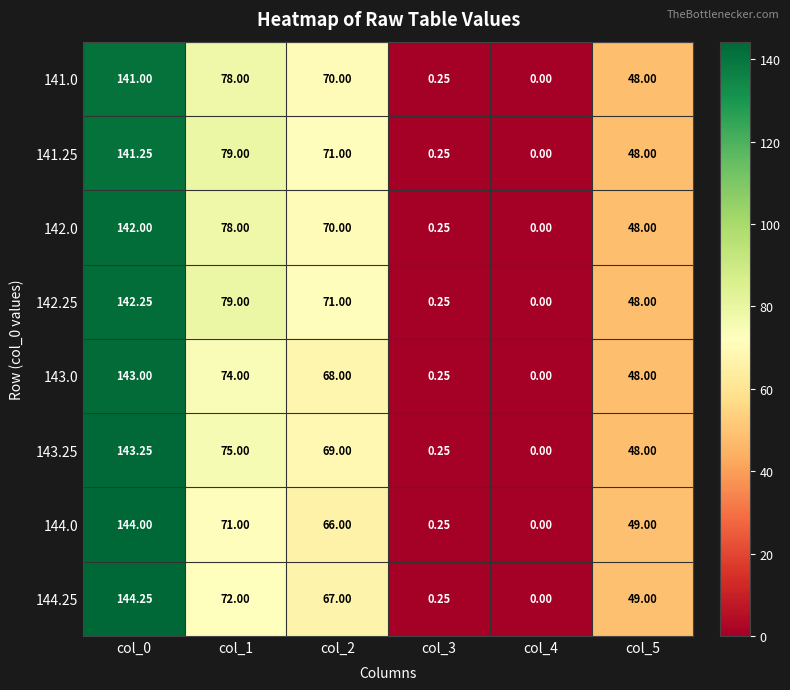

Is the value of 142.25 at col_3 greater than the value of 142.0 at col_2?

No